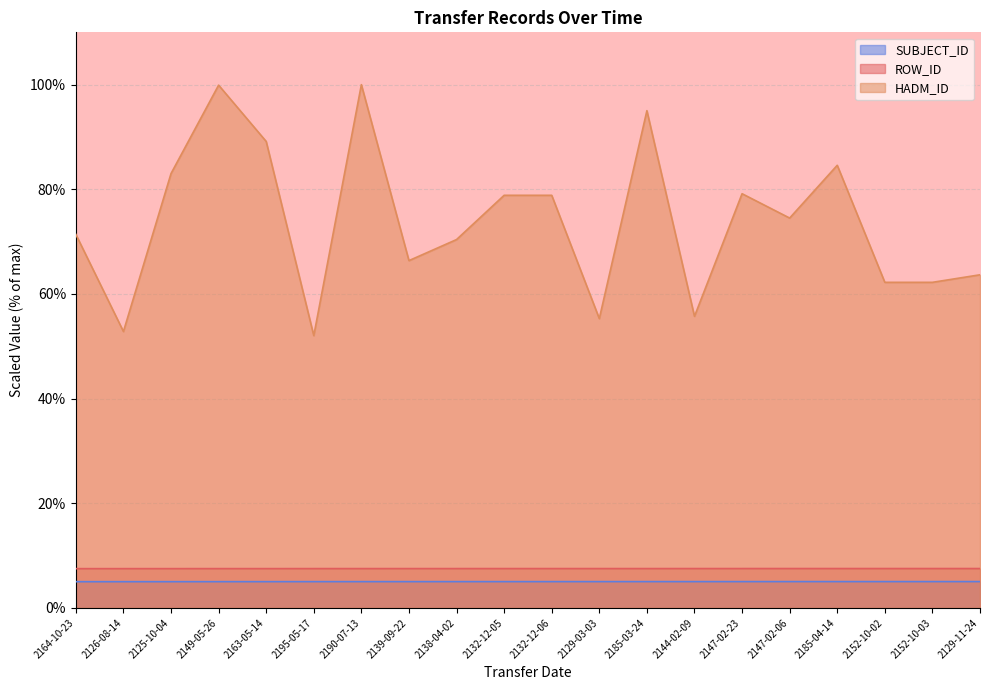

Which category has the lowest value in the ROW_ID series?

2164-10-23